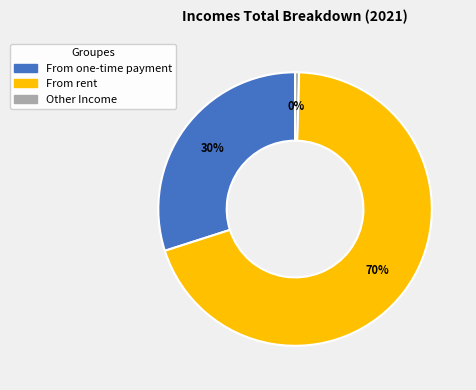

Is there any slice that represents more than half of the pie?

Yes